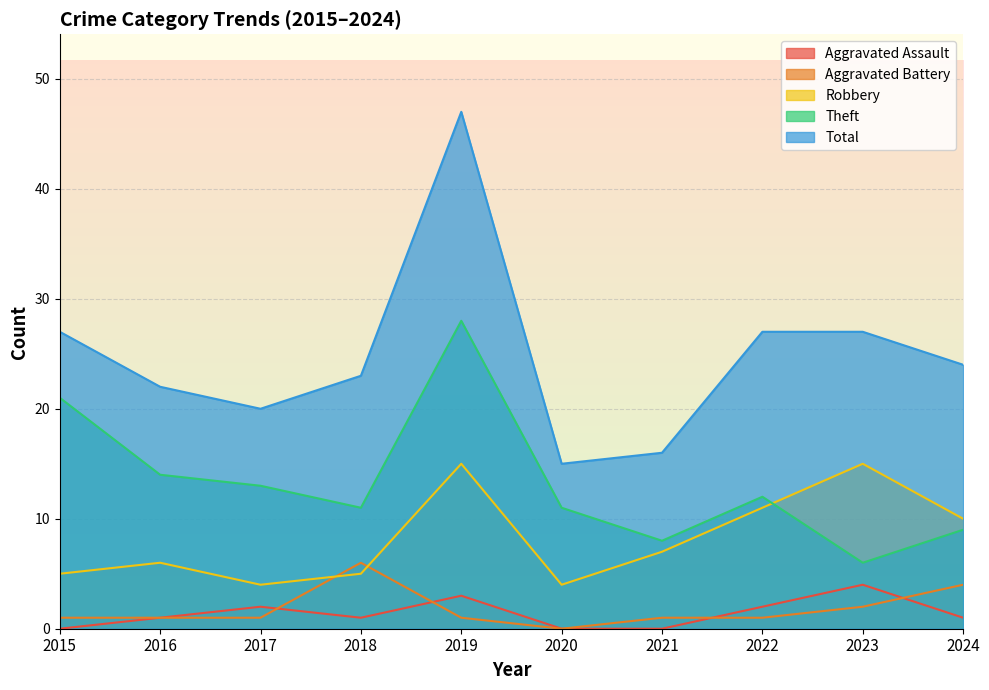

Which series has the largest total across all categories?

Total